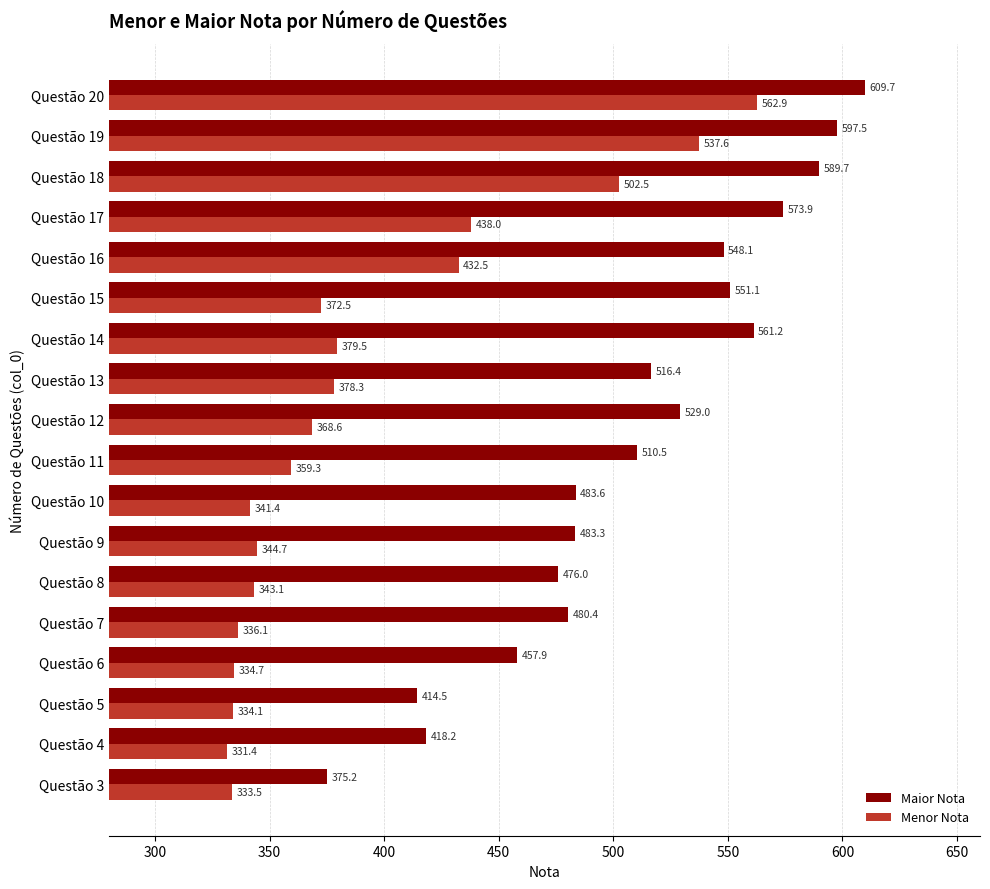

What is the total value across all series at Questão 13?

894.7